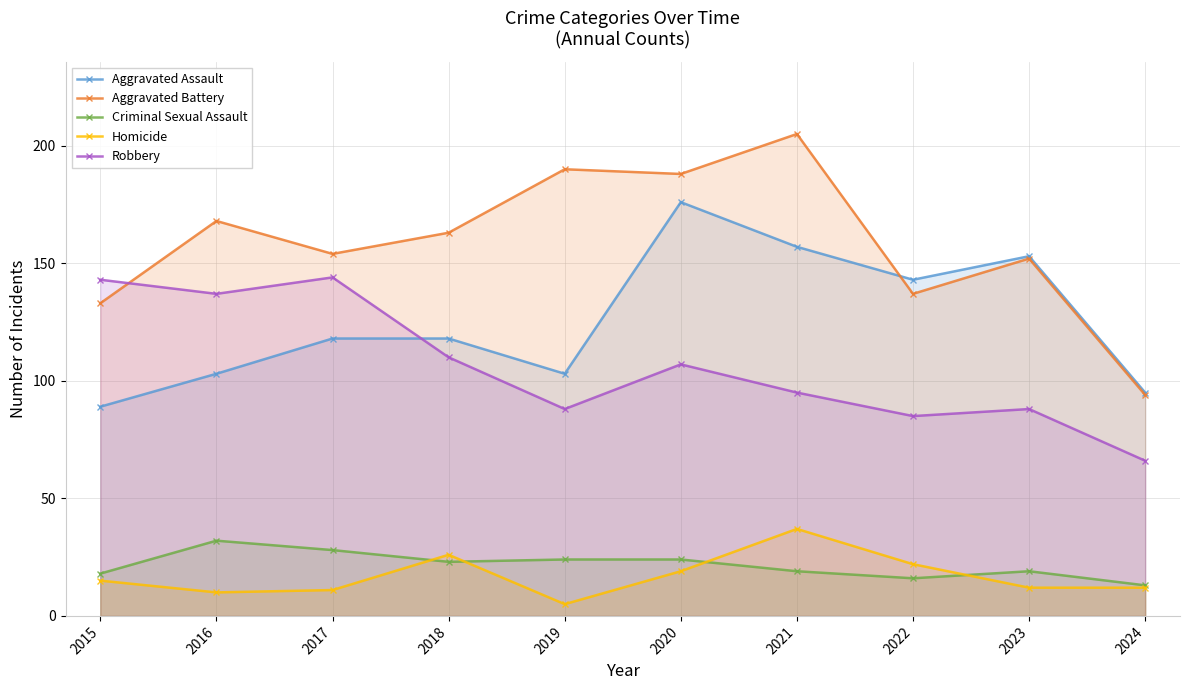

Which series has the largest total across all categories?

Aggravated Battery